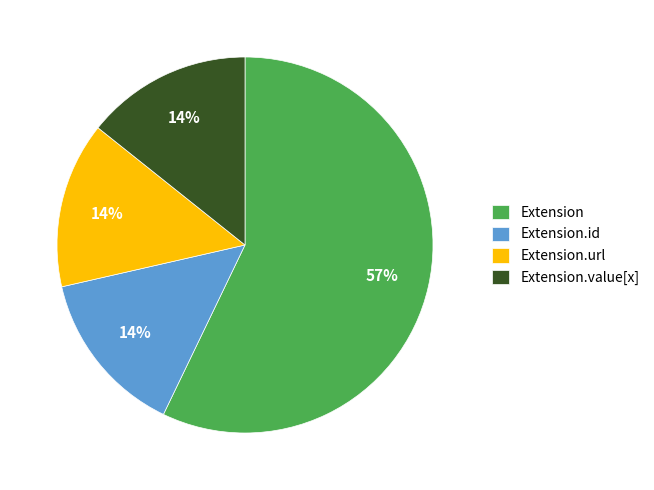

How many slices are in this pie chart?

4